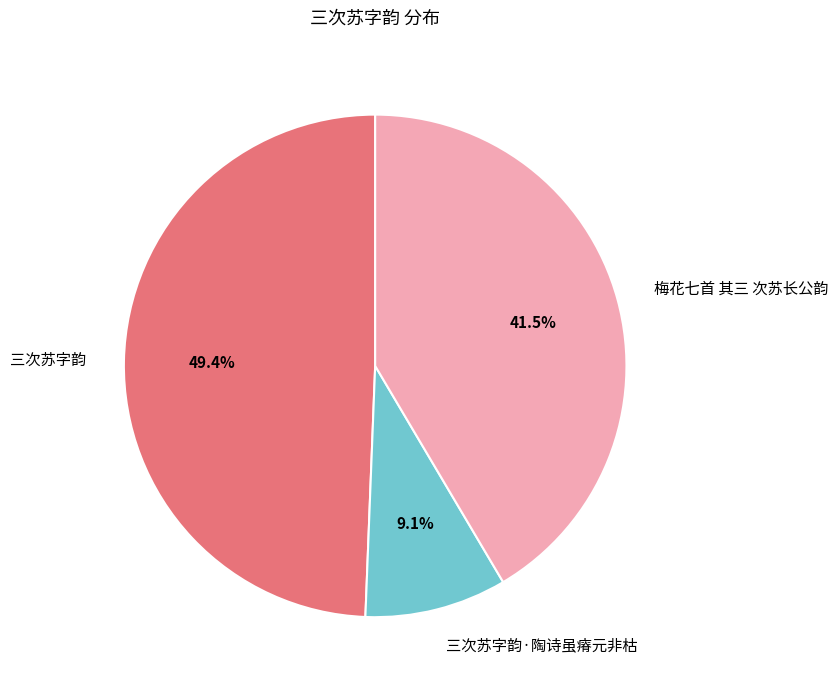

To the nearest percent, what is the difference between the largest and smallest slice percentages?

40%